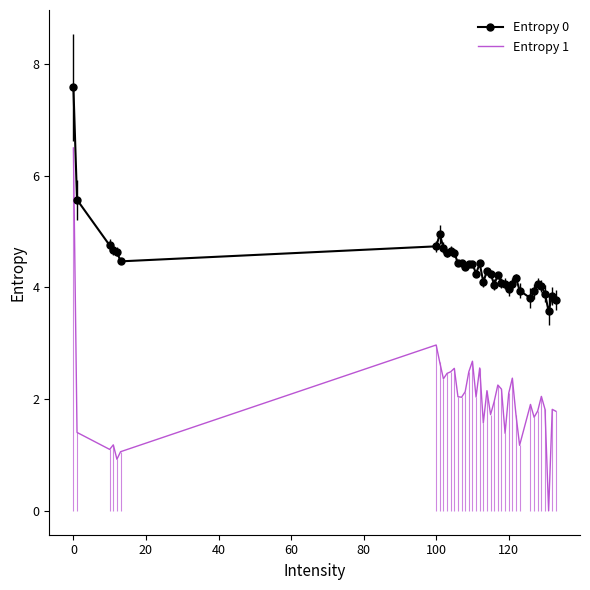

Which series has the widest spread of values?

Entropy 1